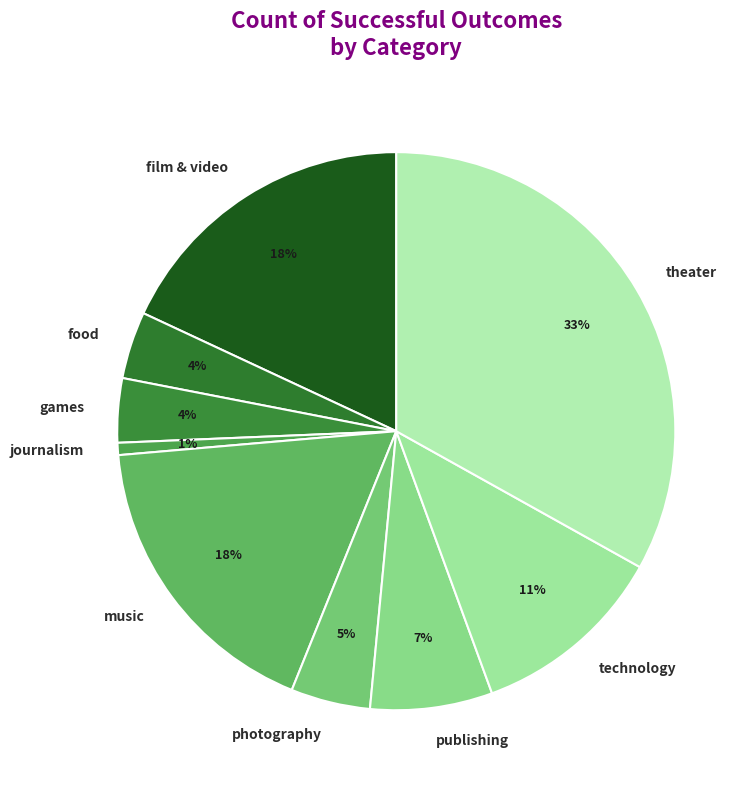

How many segments does this pie chart have?

9